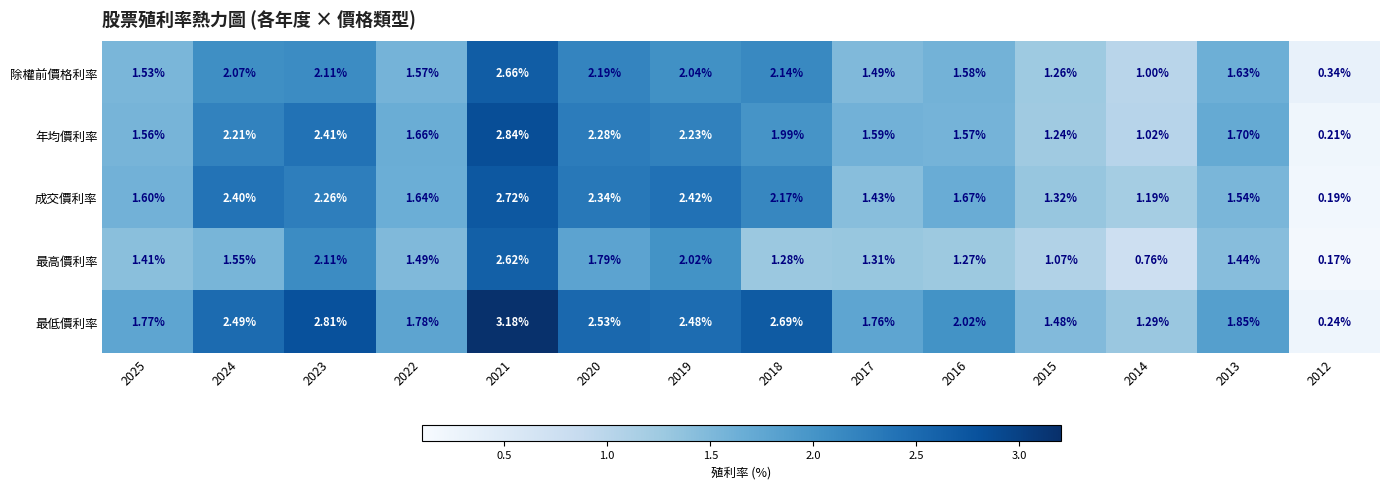

Rank the series at 2025 from lowest to highest value.

最高價利率, 除權前價格利率, 年均價利率, 成交價利率, 最低價利率